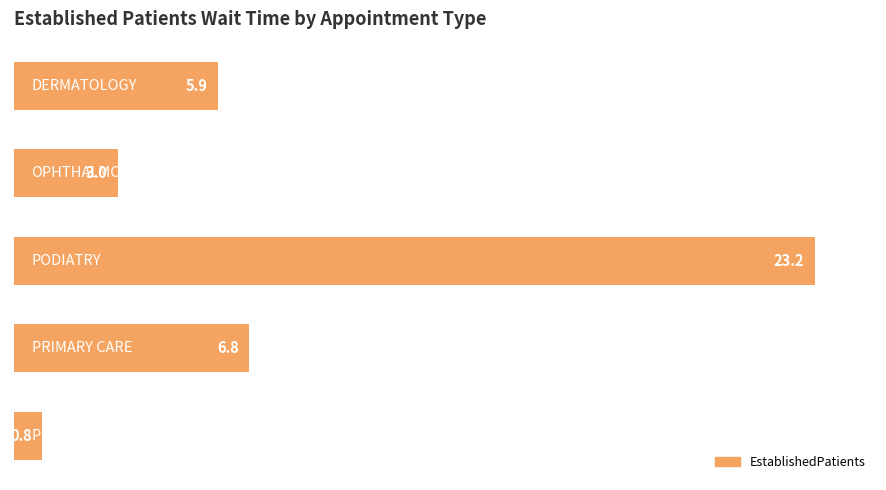

How many values exceed 5?

3